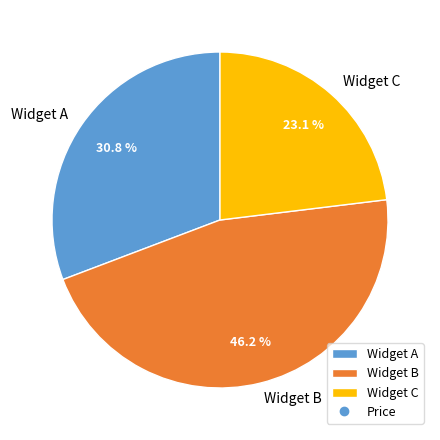

Which slice is the largest?

Widget B